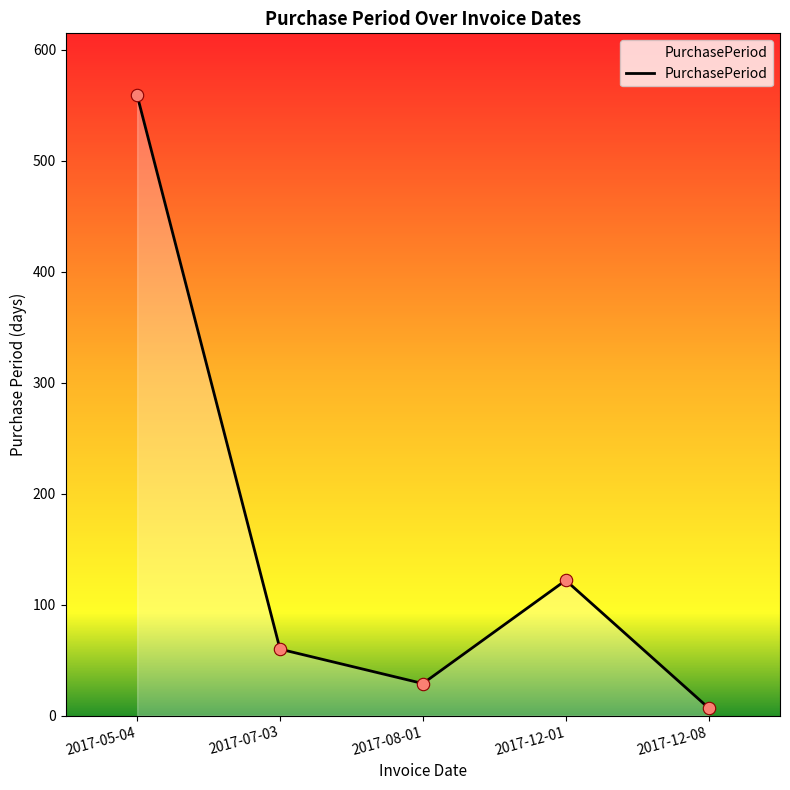

What is the change in value from 2017-08-01 to 2017-12-08?

-22